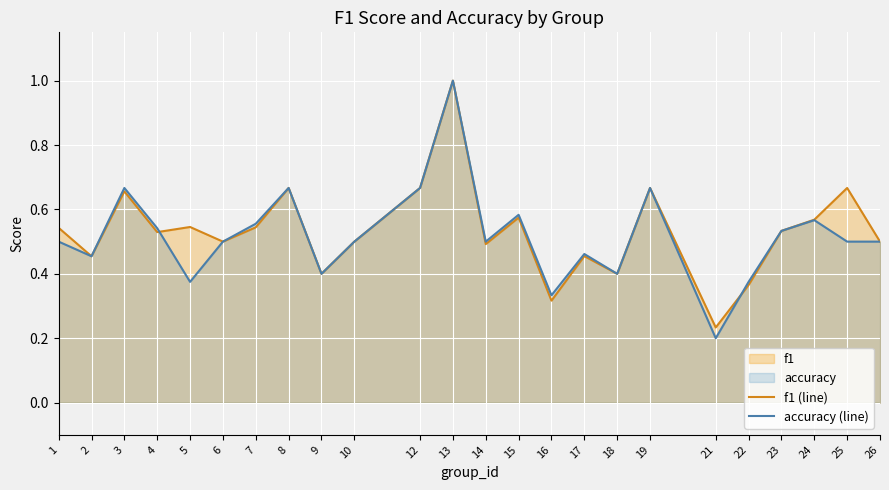

At which category is the sum across all series the highest?

13